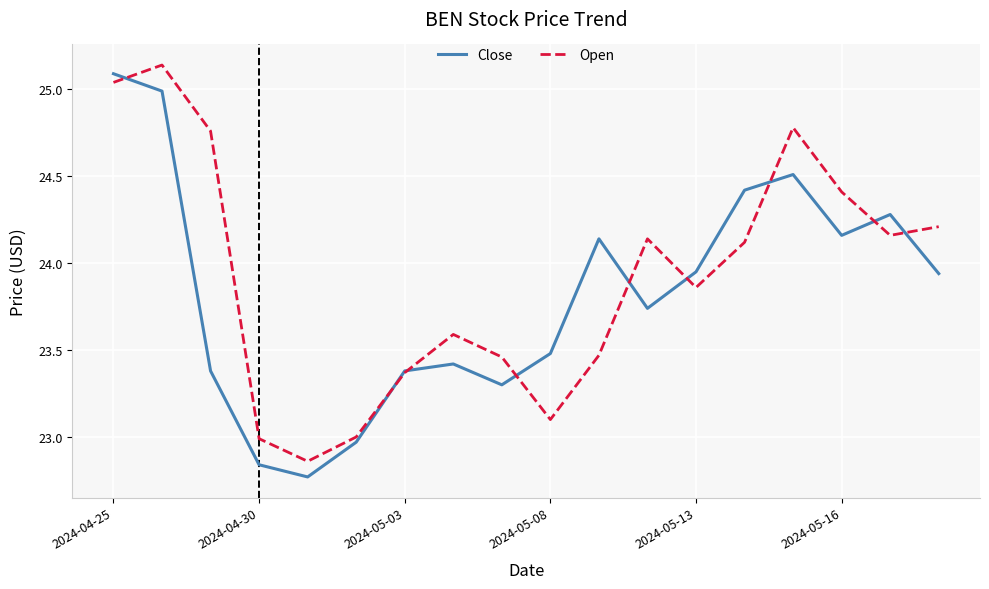

What are all the series names shown in the legend?

Close, Open